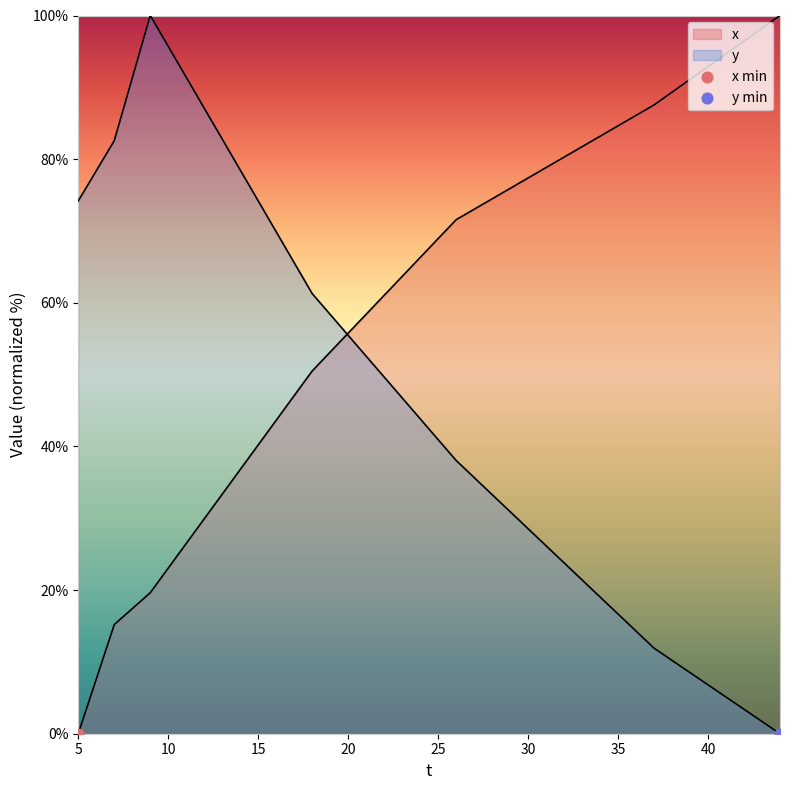

Which series contains the lowest Y value?

x